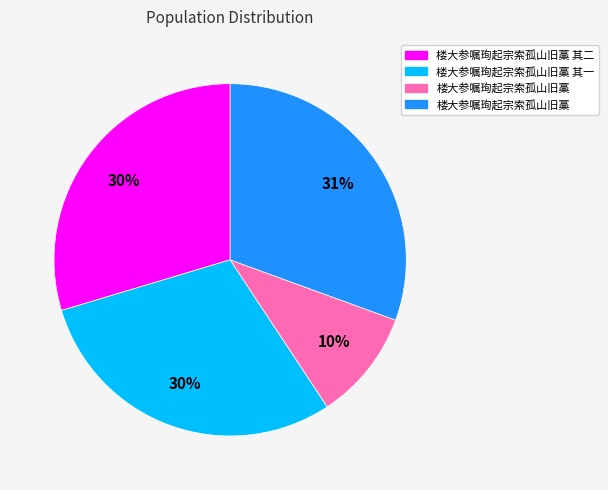

Is there a majority slice in this chart?

No